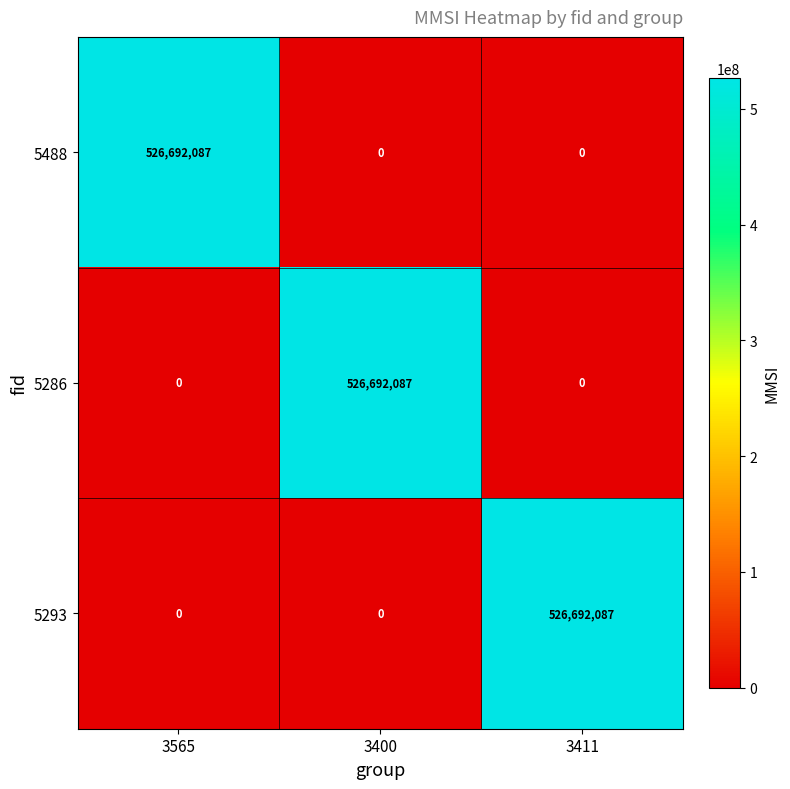

What is the difference between the maximum and second lowest values in the 5488 series?

526692087